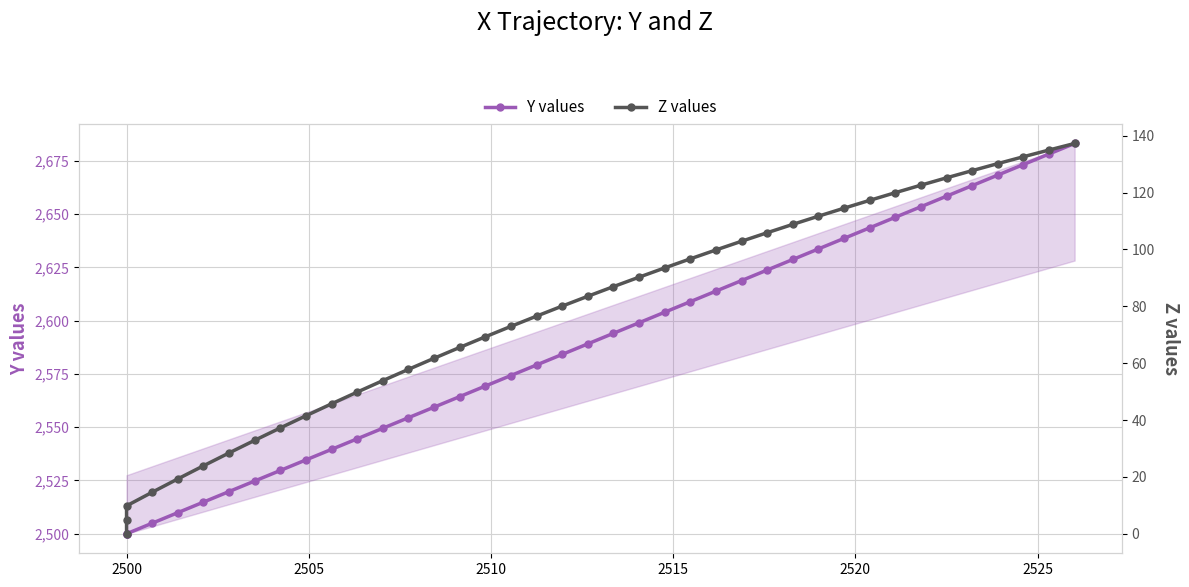

Which series has the widest spread of values?

Y values